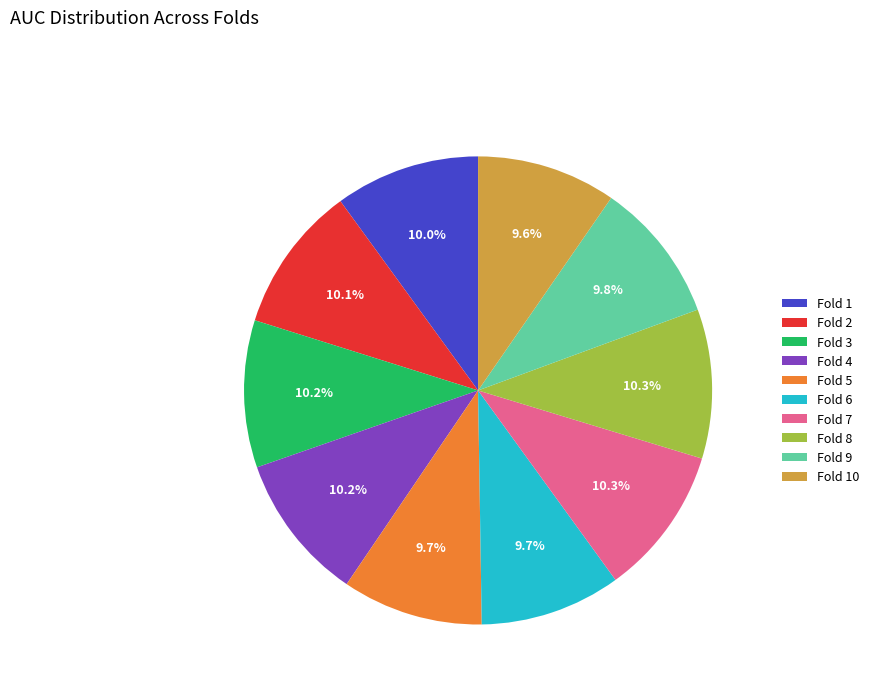

What portion of the pie excludes Fold 7?

89.7%